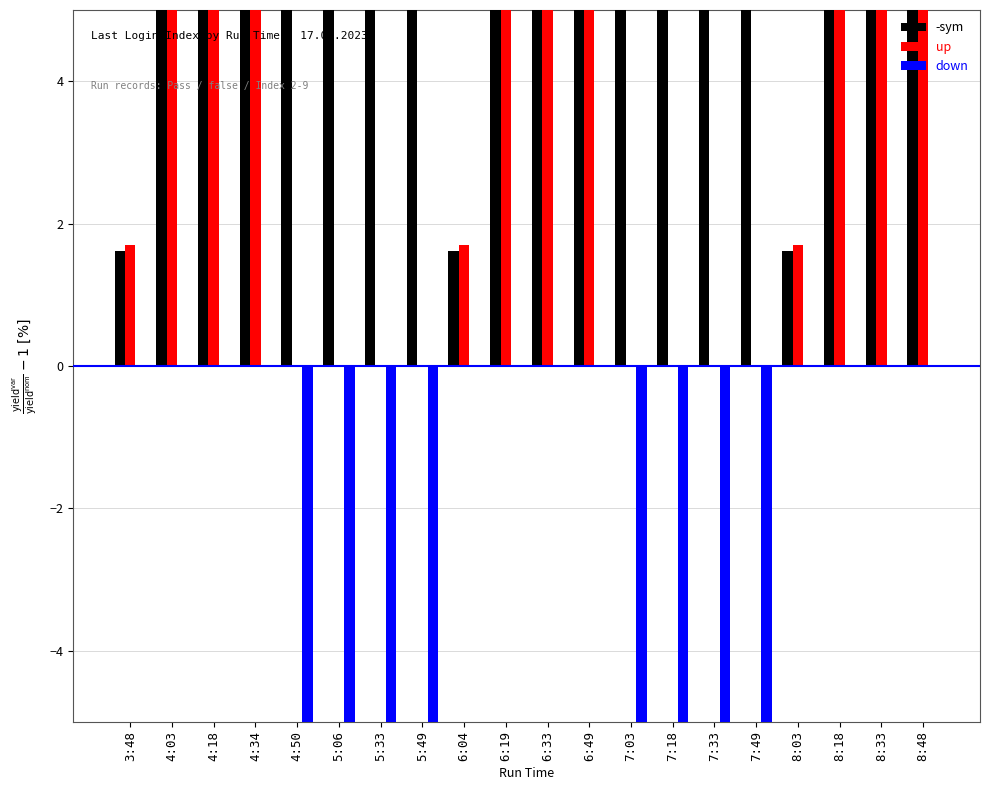

At 6:04, list the series in order from smallest to largest.

down, -sym, up